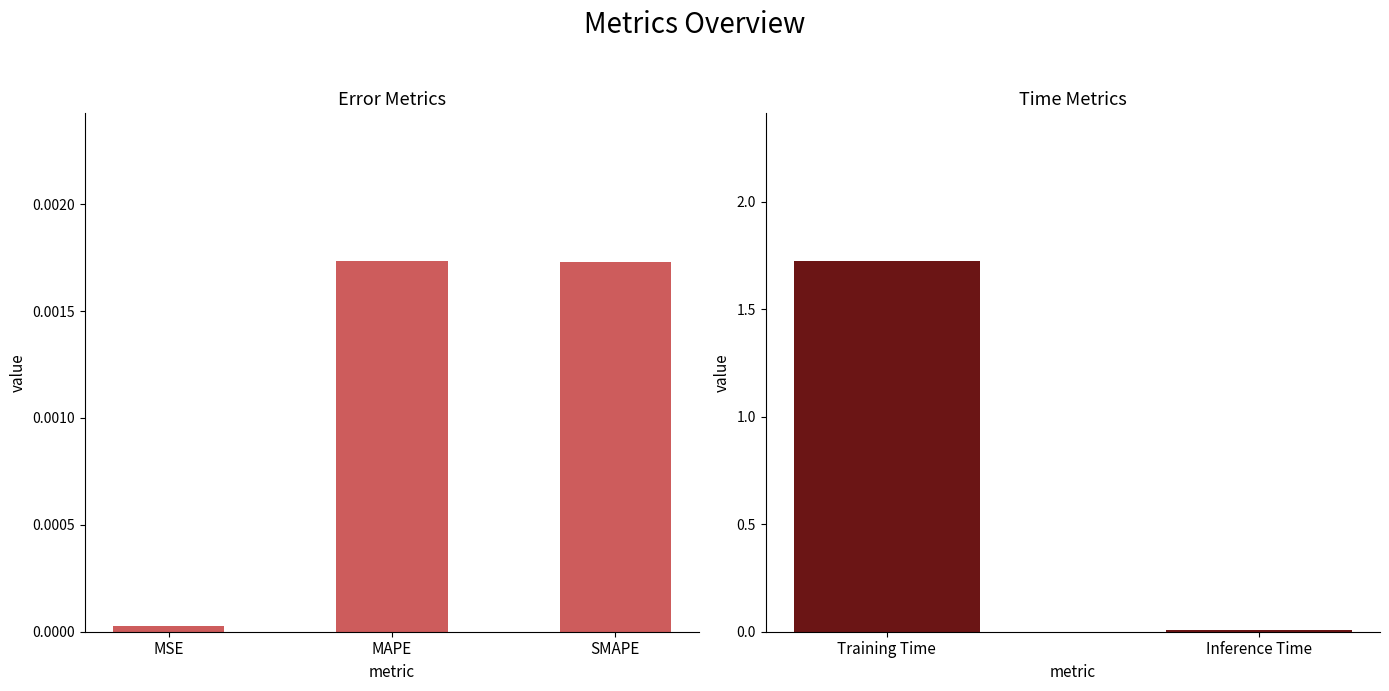

What is the sum of all values?

1.7